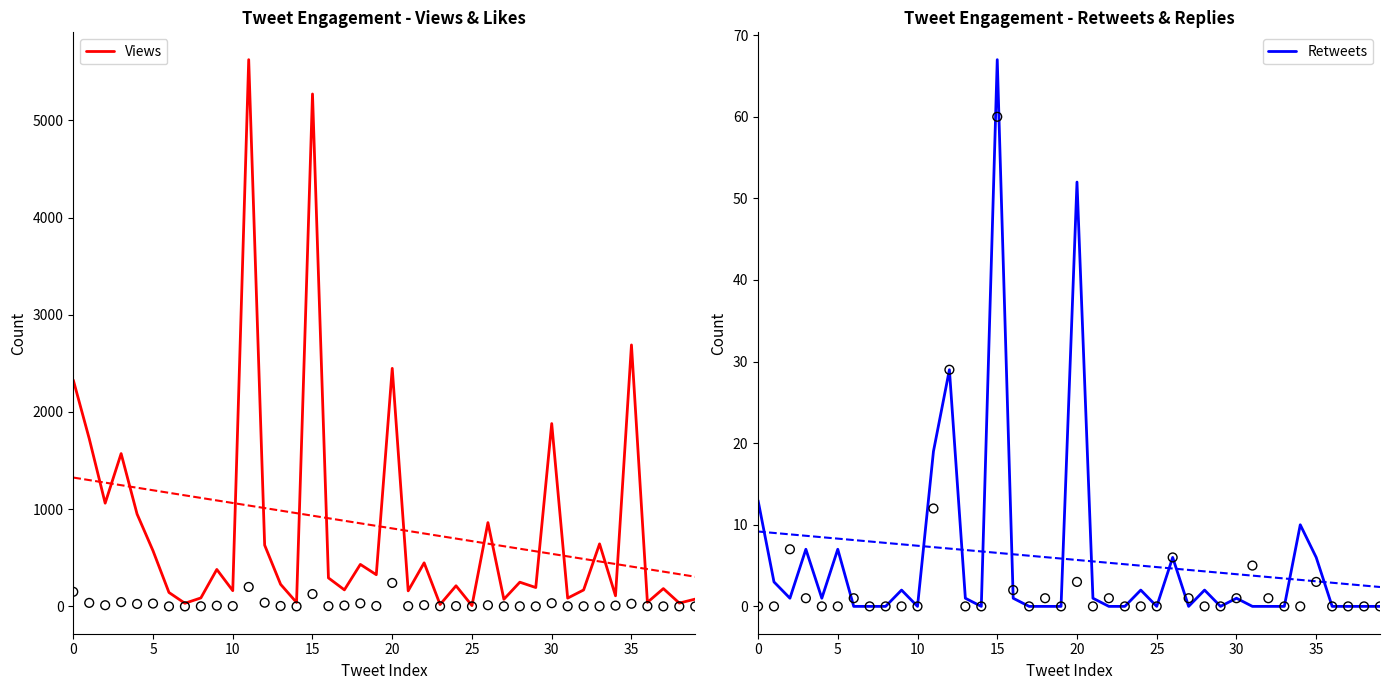

Which series has the largest Y range (max minus min)?

Views